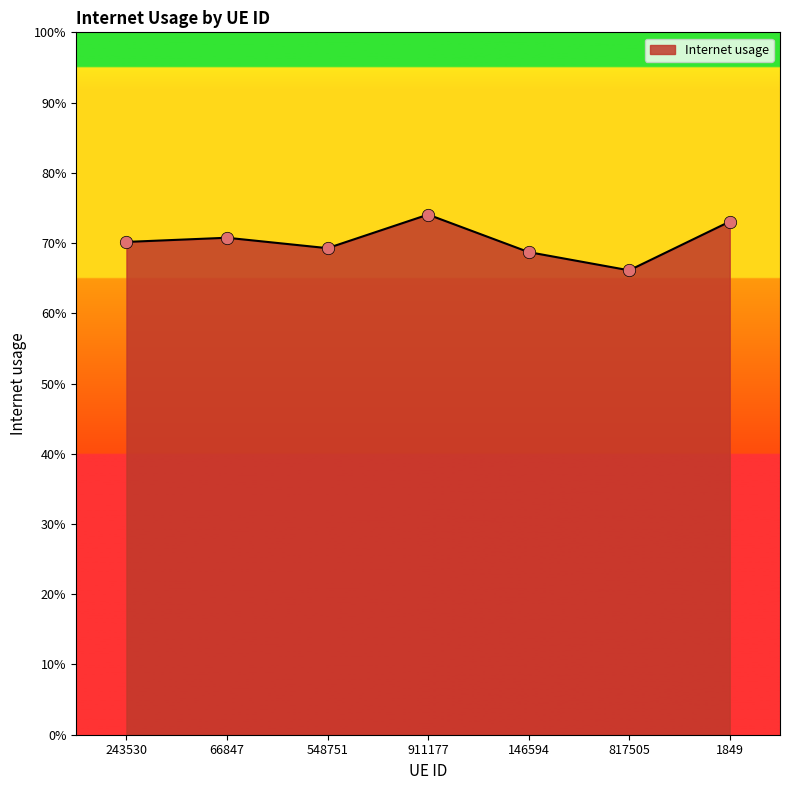

Between 1849 and 817505, which is larger?

1849